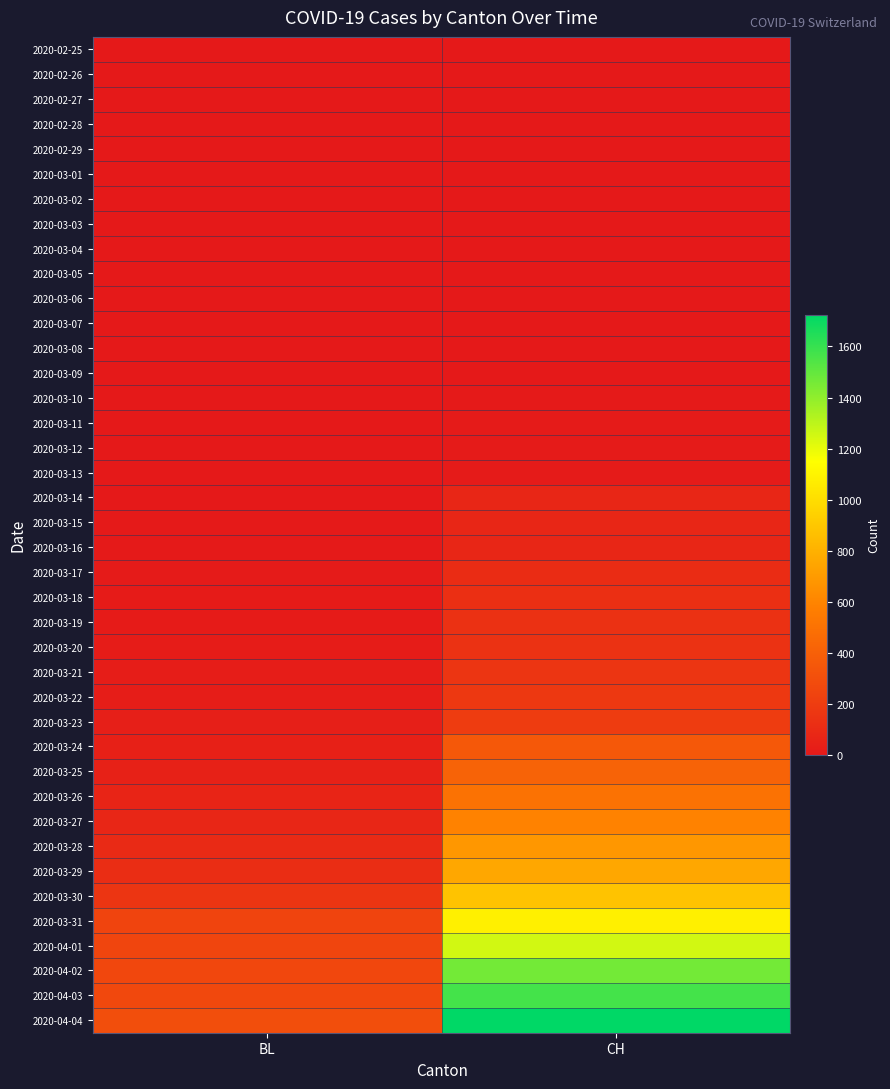

At which category does the chart reach its peak across all series?

CH